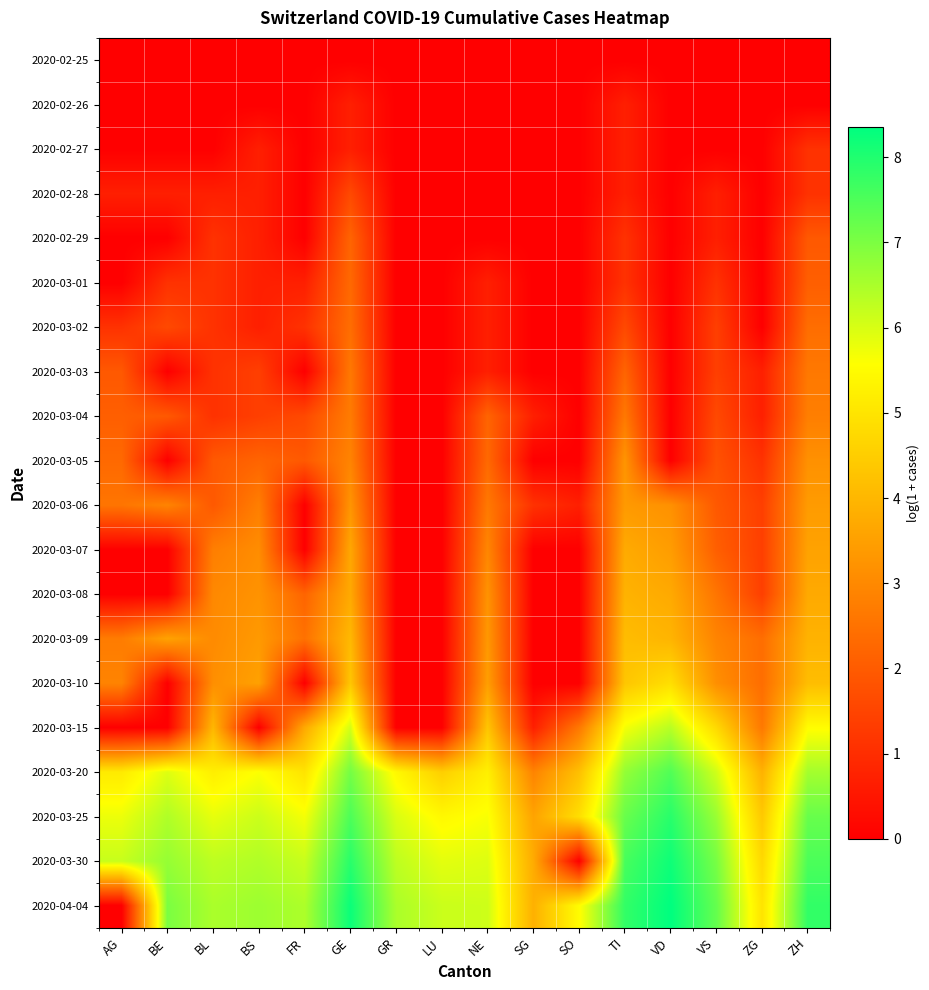

What is the spread (max minus min) of values at NE?

6.1